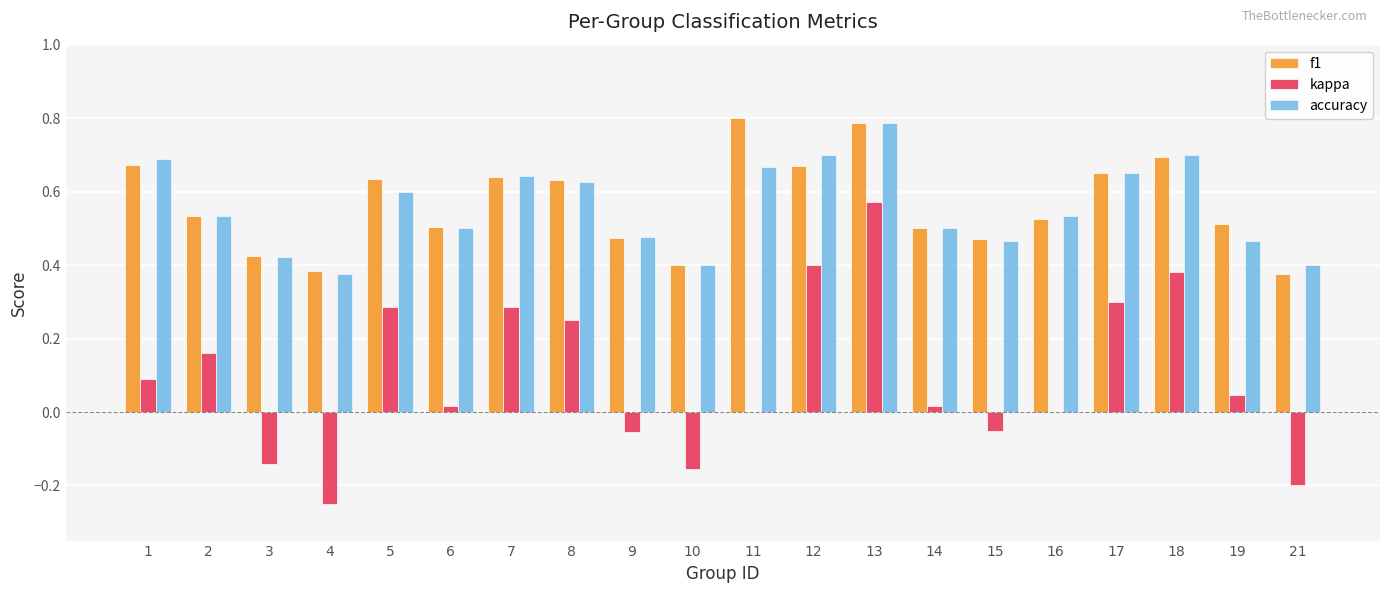

How many groups of bars are there?

20